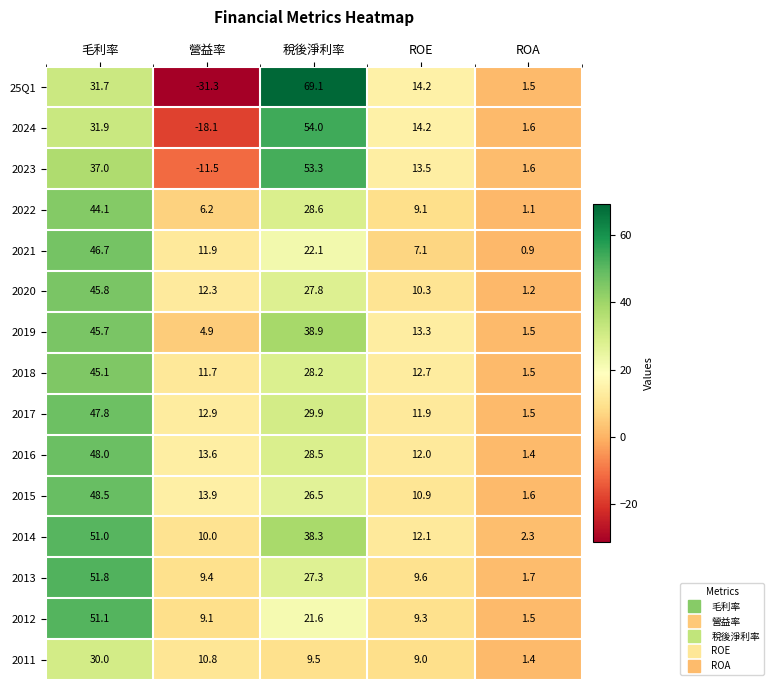

Which series has the largest total across all categories?

2014